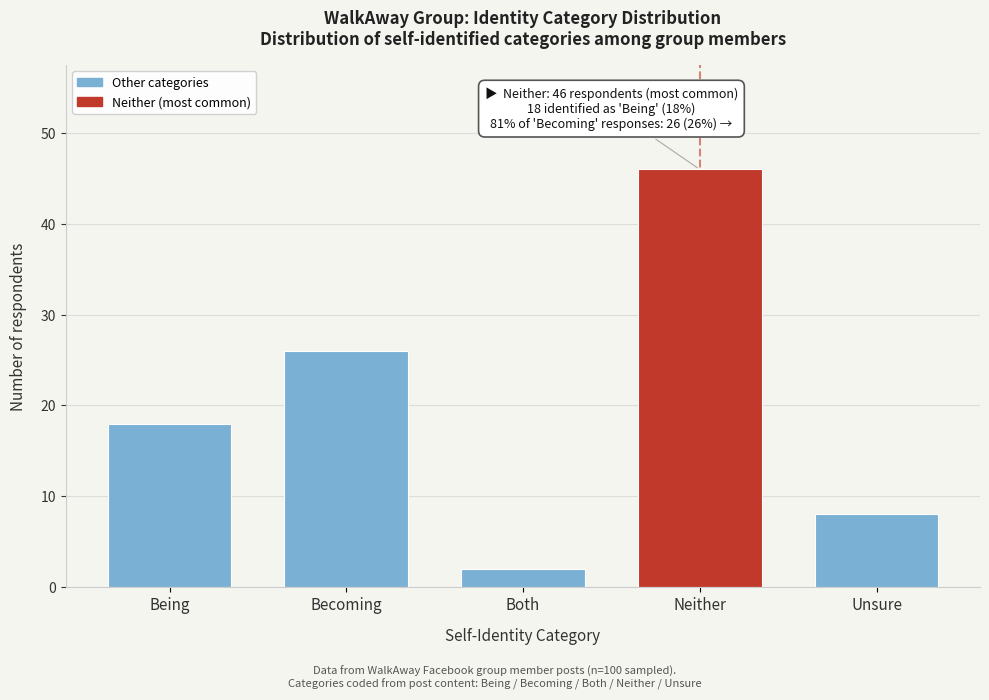

Reading left to right, transcribe all the data shown in this chart.

Being=18	Becoming=26	Both=2	Neither=46	Unsure=8